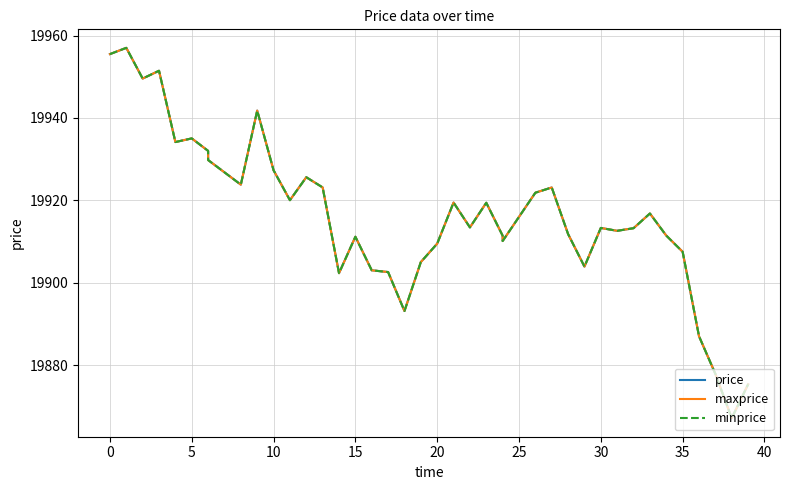

Rank the series at 24 from lowest to highest value.

price, maxprice, minprice